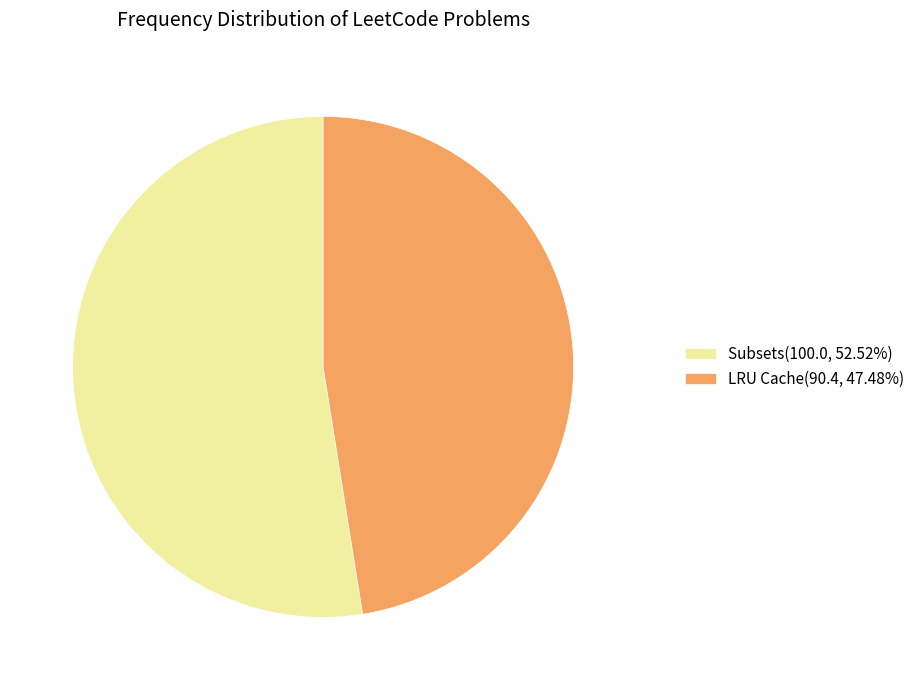

How many segments does this pie chart have?

2